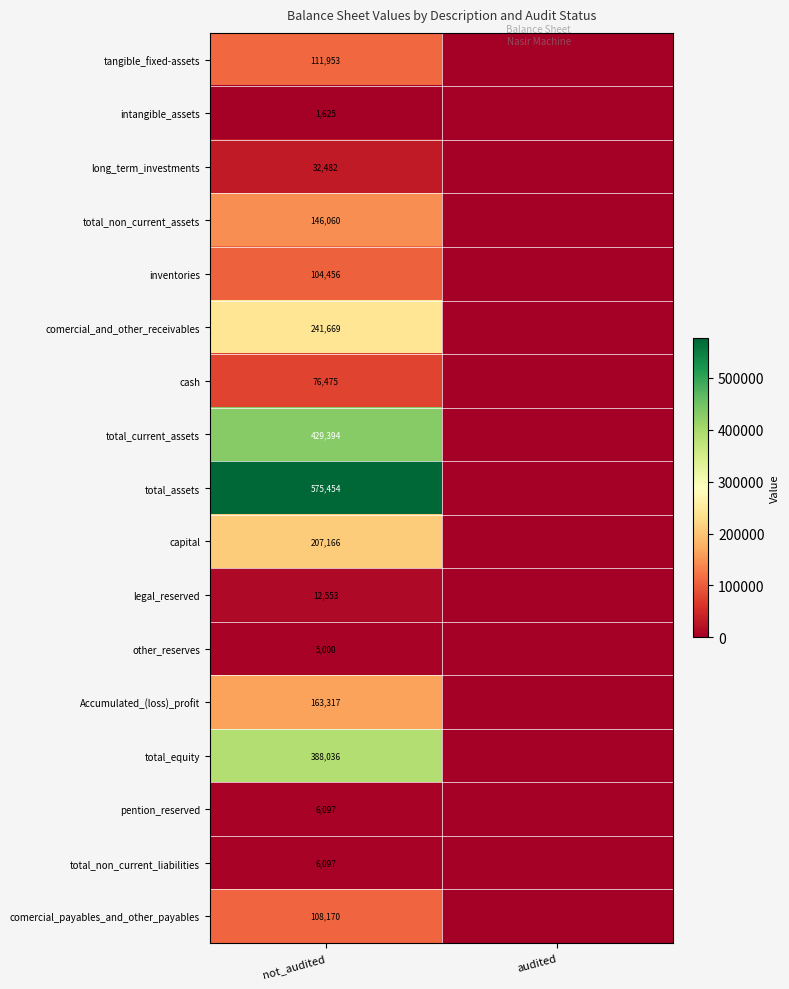

How many series are shown in this chart?

17